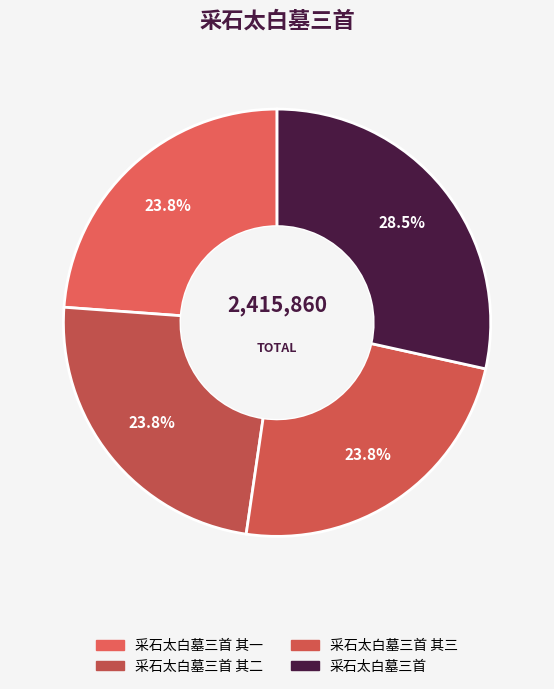

What is the ratio of the value at 采石太白墓三首 其一 to the value at 采石太白墓三首 其三?

1.0